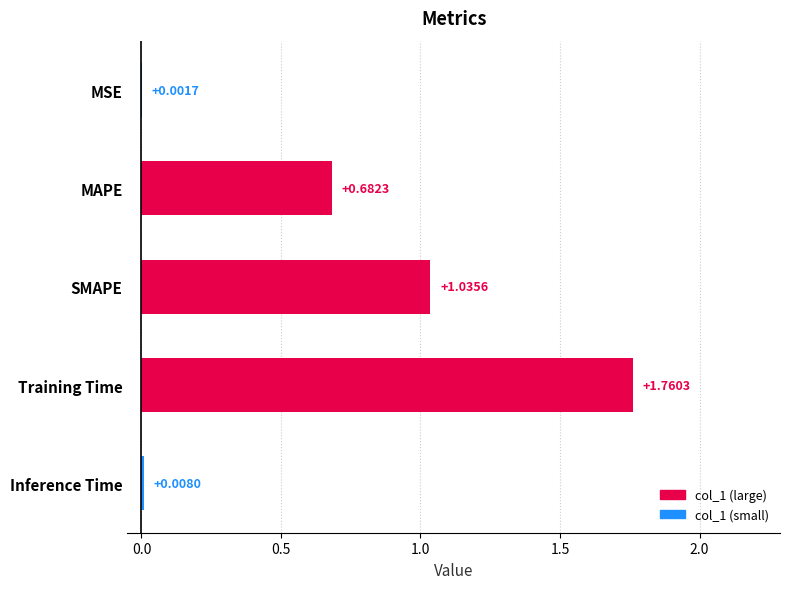

How many series are shown in this chart?

1